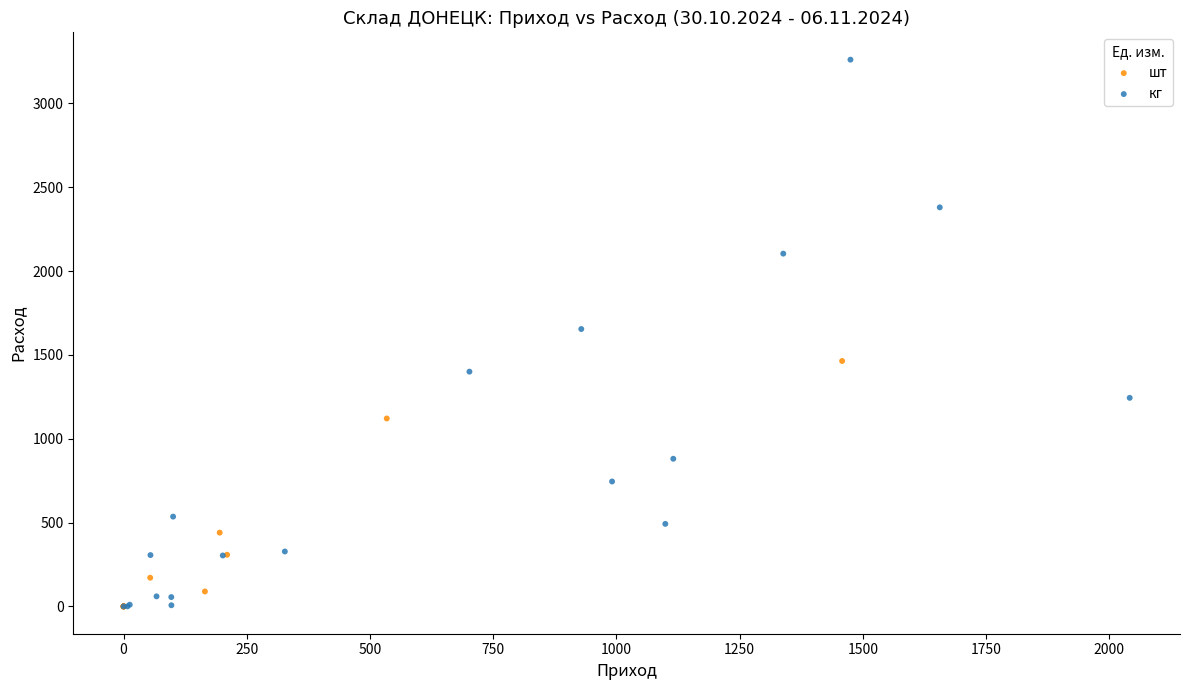

Which series reaches the maximum Y coordinate?

кг